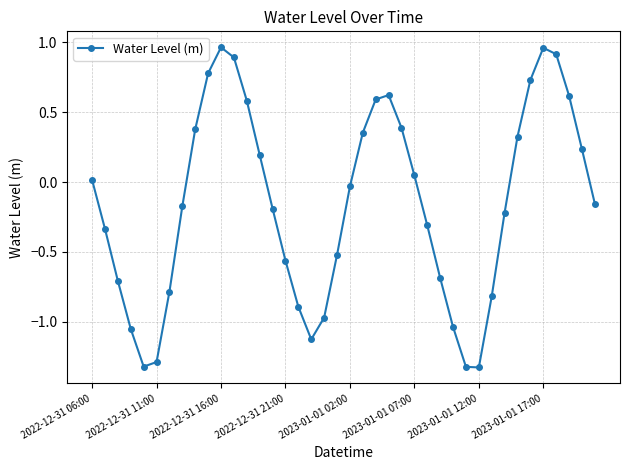

What is the difference between the maximum and minimum values?

2.3